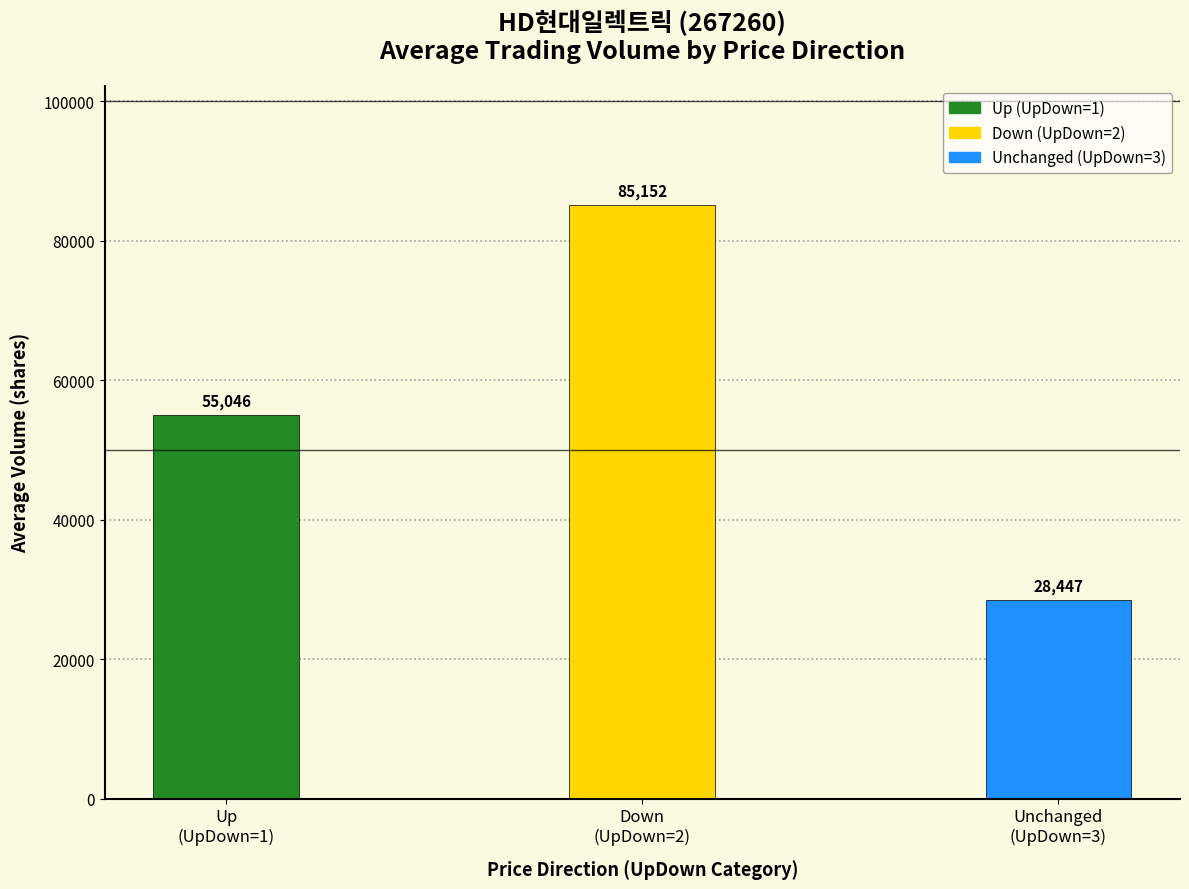

Reading right to left, what are all the values shown in this chart?

28447	85152	55046